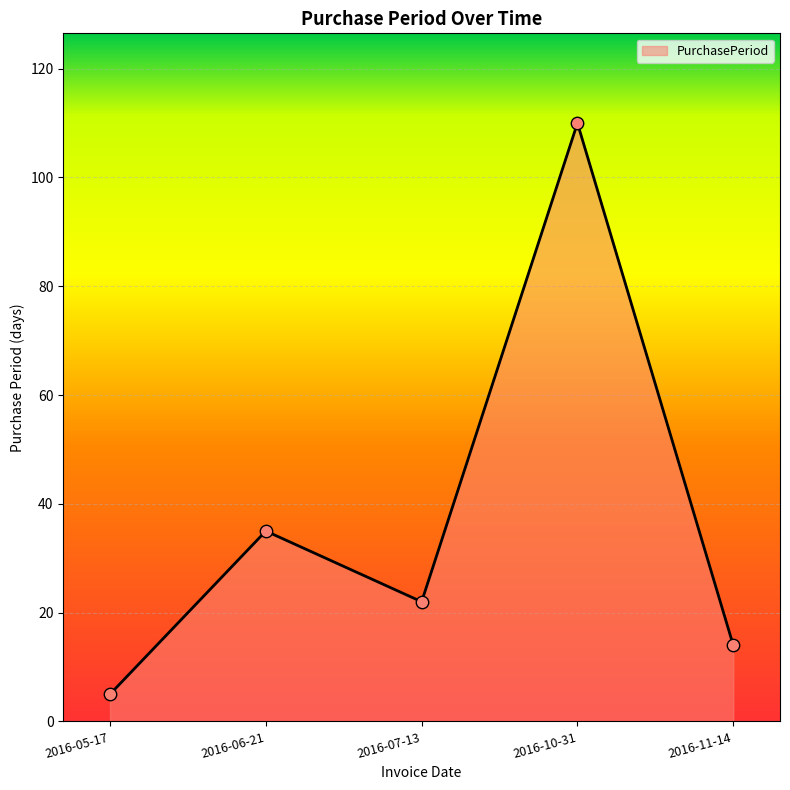

Between 2016-05-17 and 2016-06-21, which is larger?

2016-06-21